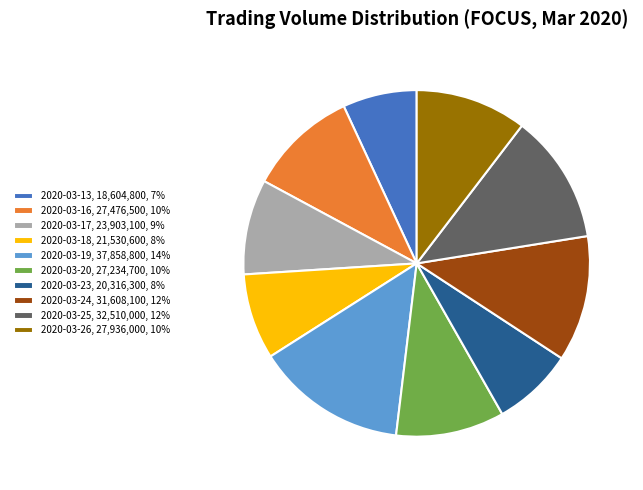

Count the number of slices in the pie.

10